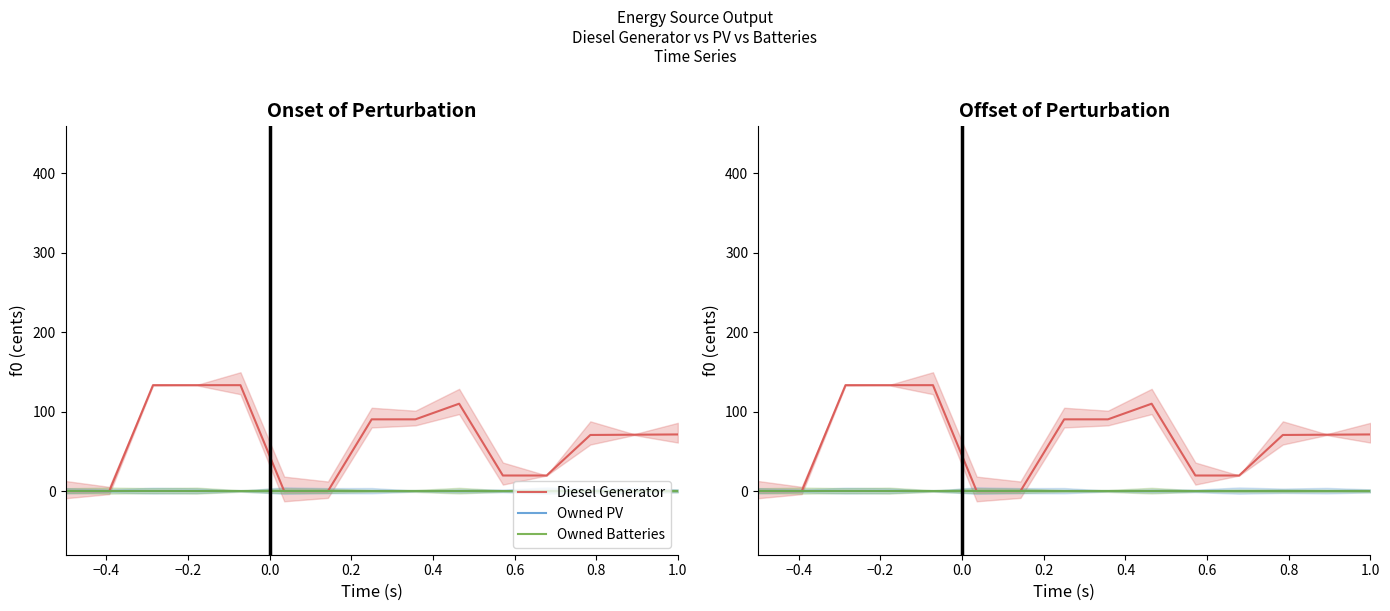

True or false: Owned Batteries and Owned PV cross at least once.

False